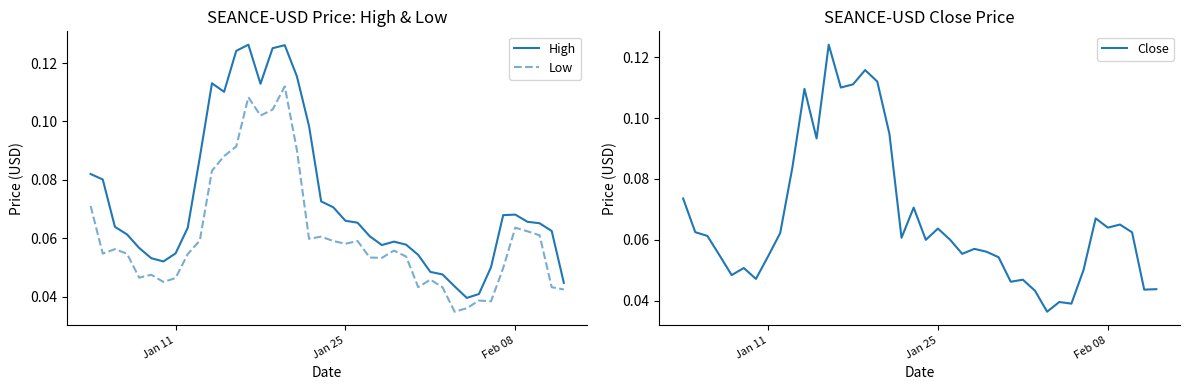

True or false: High and Low cross at least once.

False